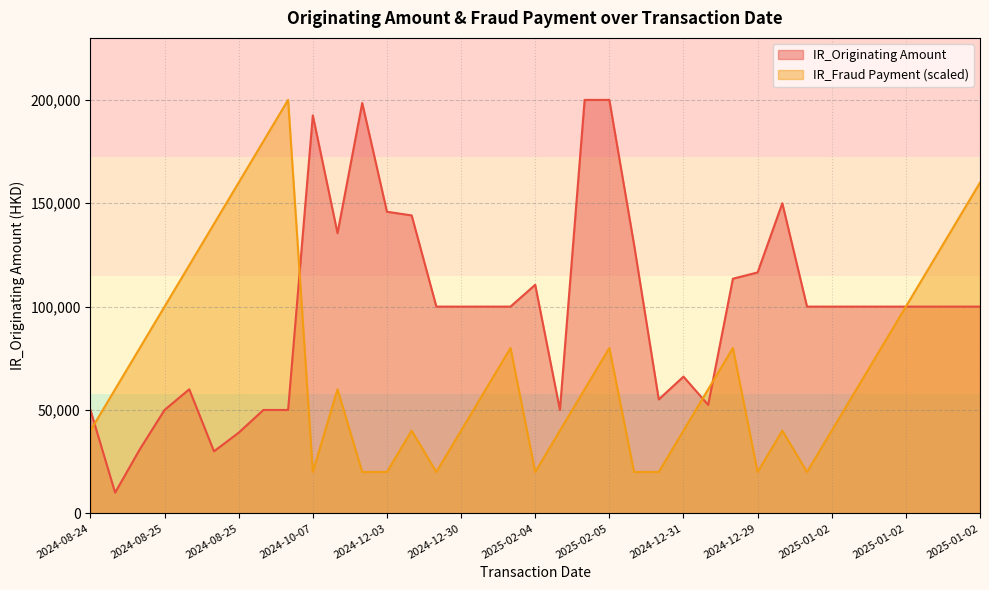

How many interior local peaks does the IR_Fraud Payment series have?

7